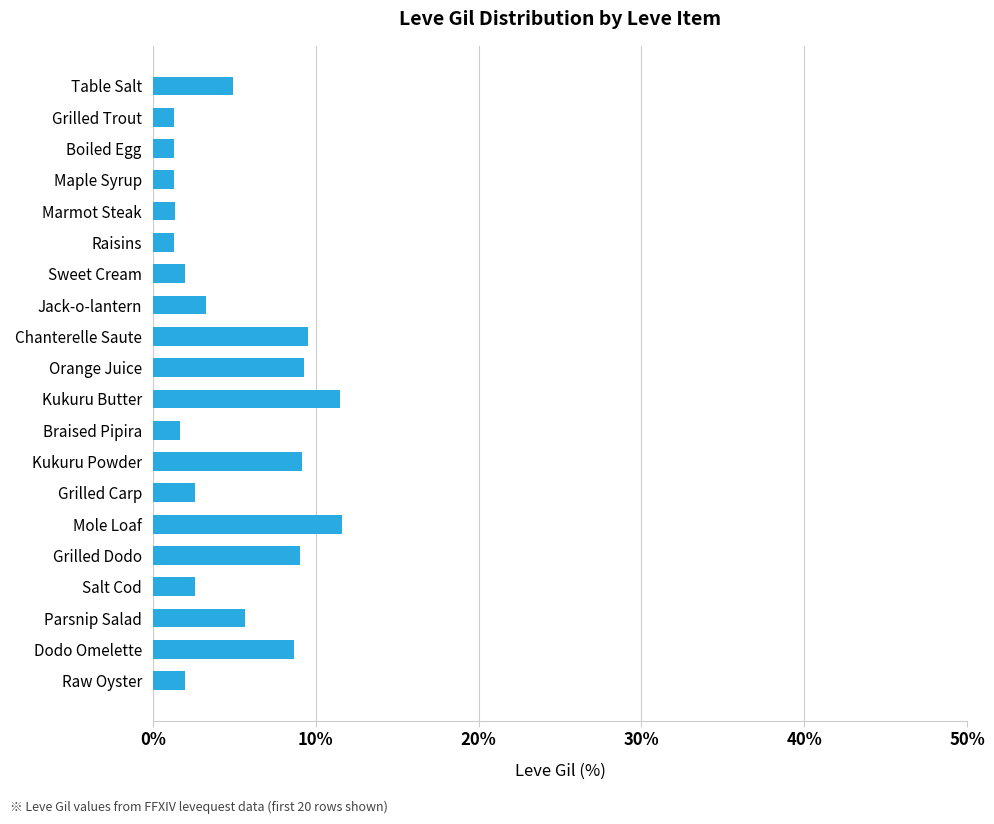

Is it true that the value at Marmot Steak is 1.3?

True